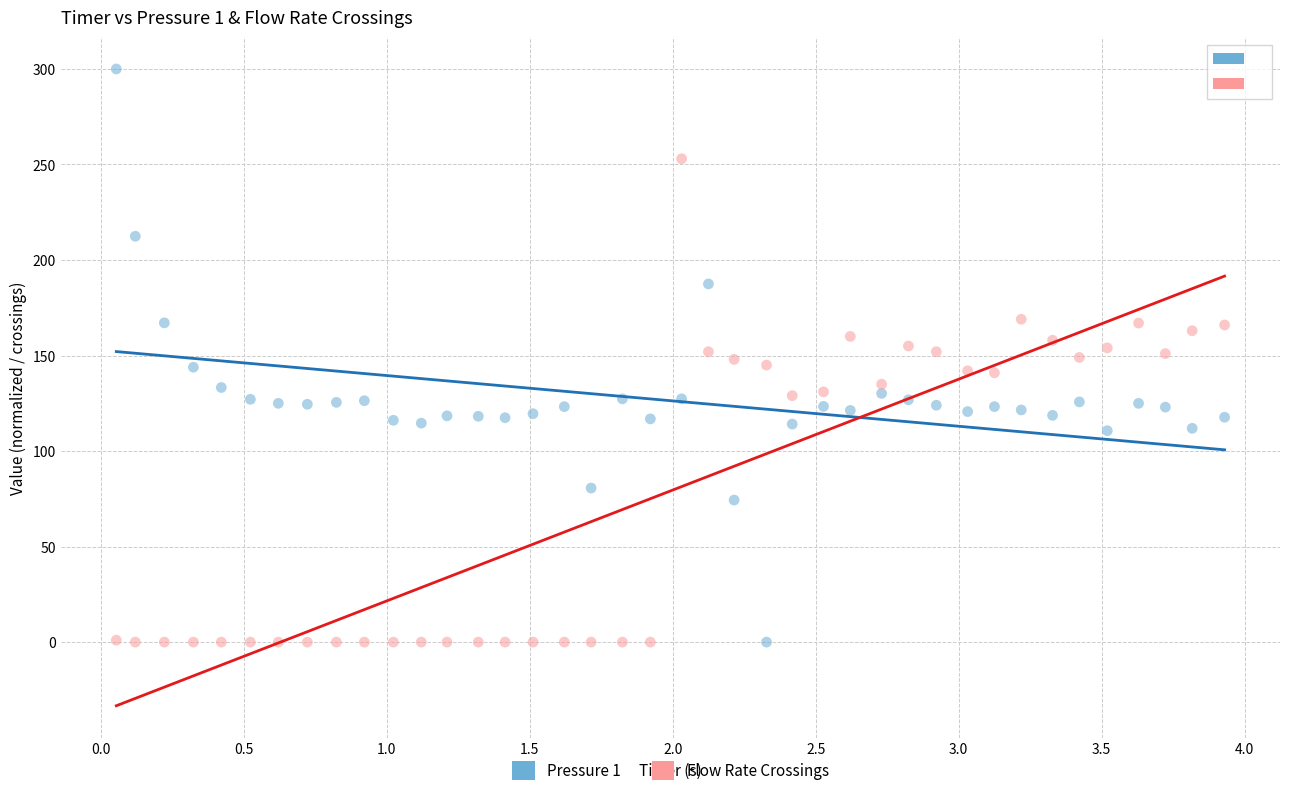

Across all data points, what is the range of Y values (max minus min)?

300.0